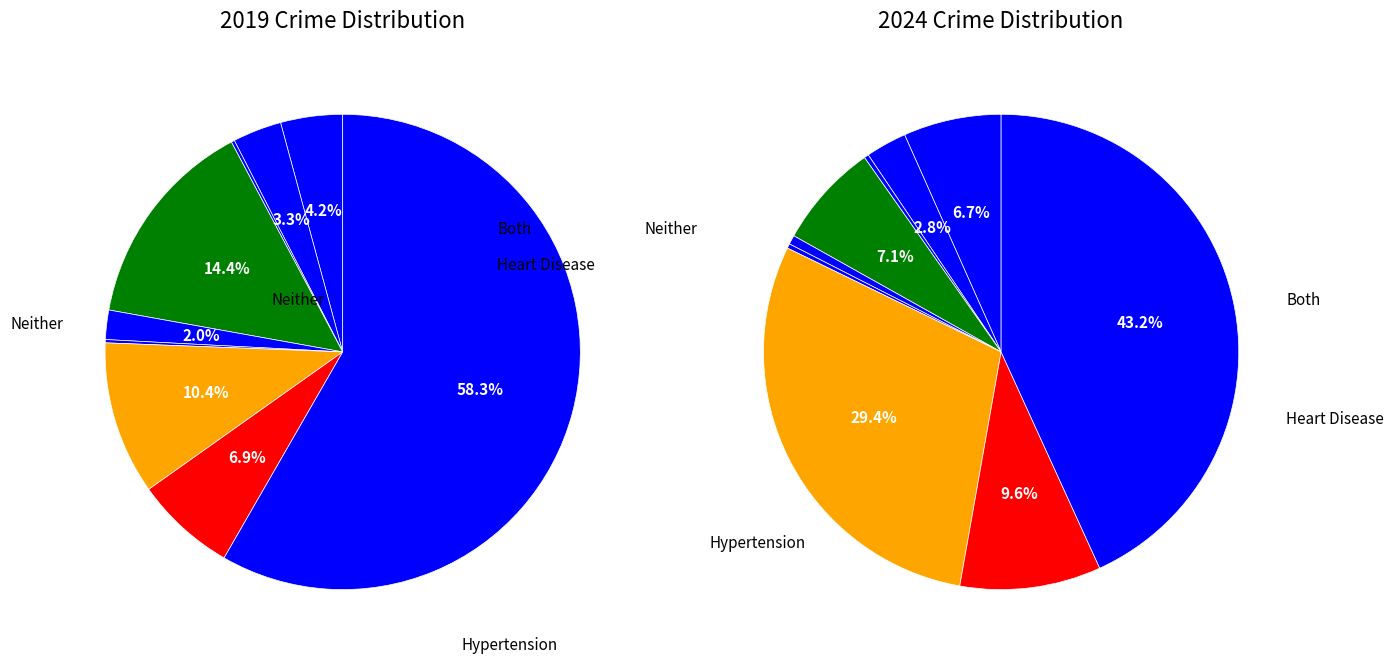

Is it true that 3 is 7% of the pie?

True